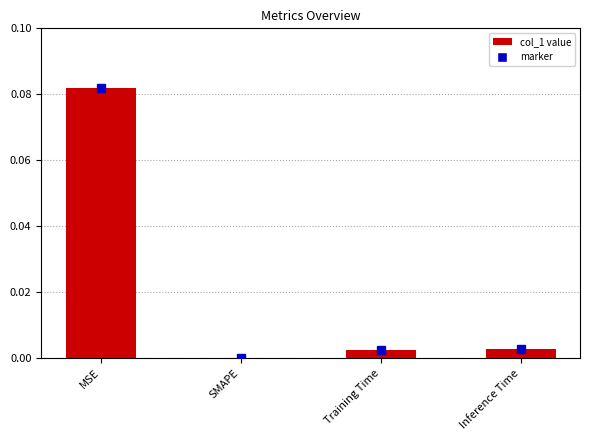

Is it true that the value at SMAPE is -0.1?

False